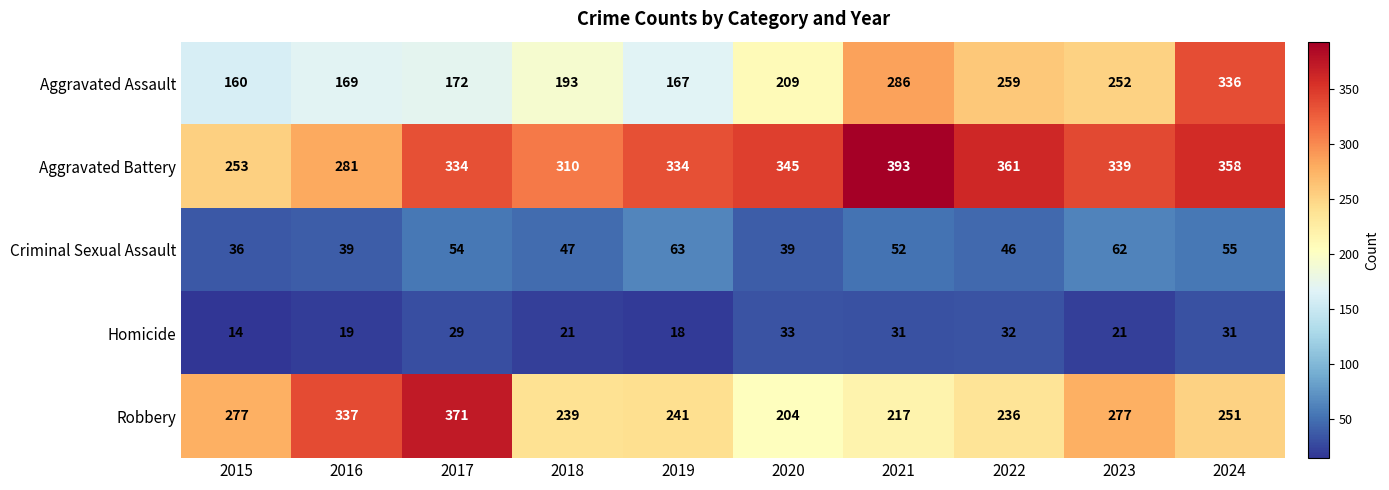

Which category has the highest value in the Aggravated Assault series?

2024